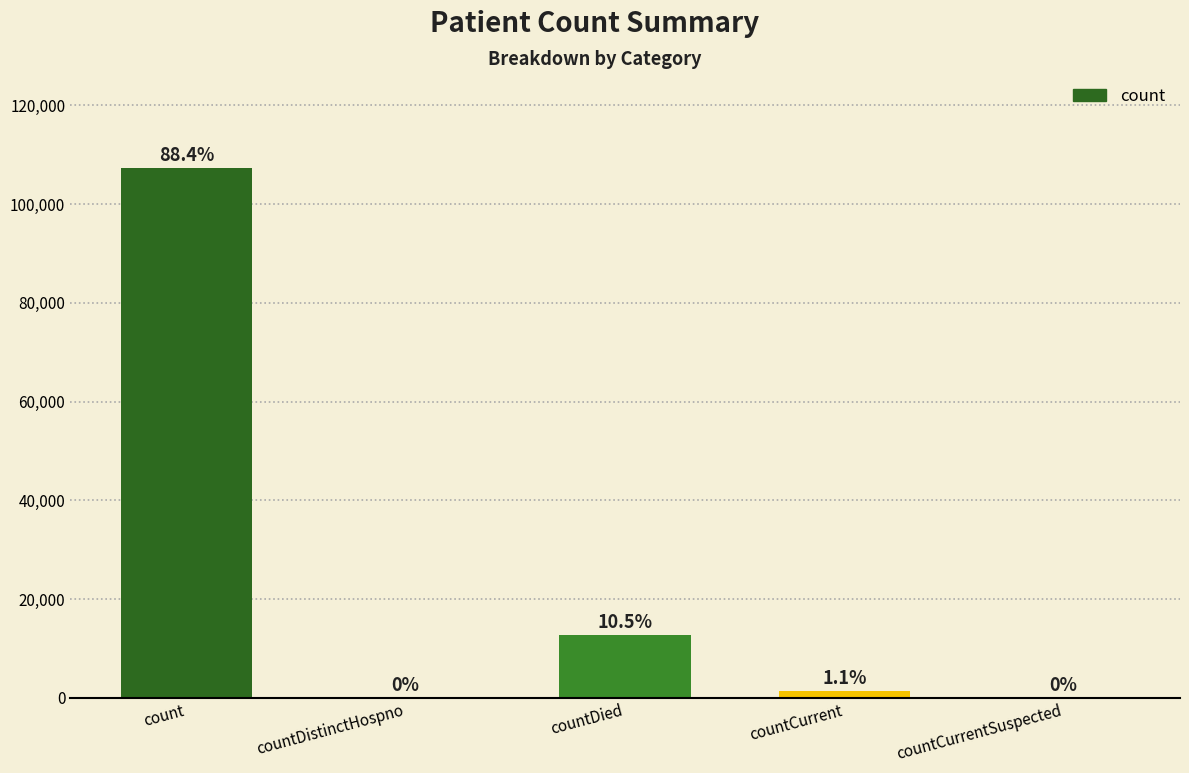

What is the label of the 1st bar from the right?

countCurrentSuspected